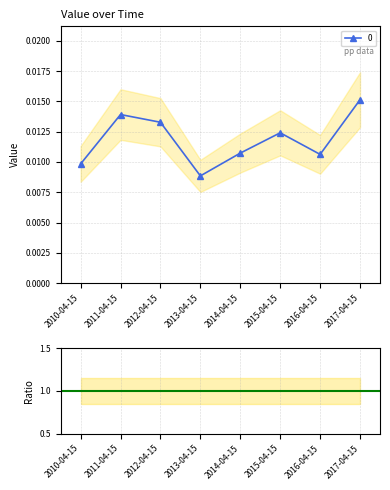

What position from the right is 2010-04-15?

8